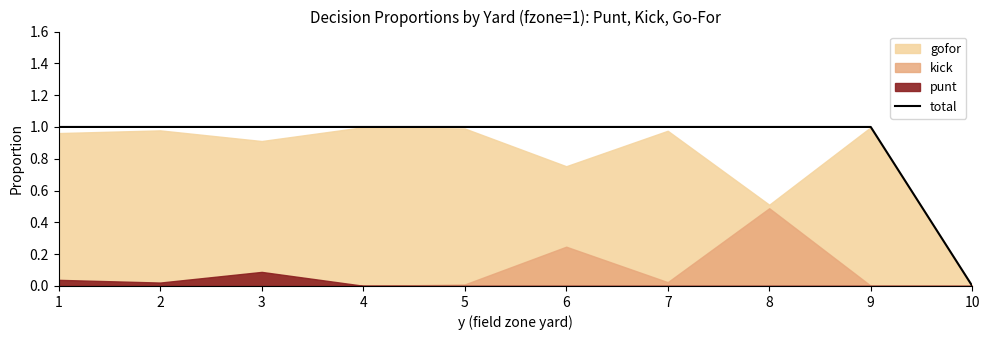

Reading left to right, extract all data points from this chart.

1=1	2=1	3=1	4=1	5=1	6=1	7=1	8=1	9=1	10=0